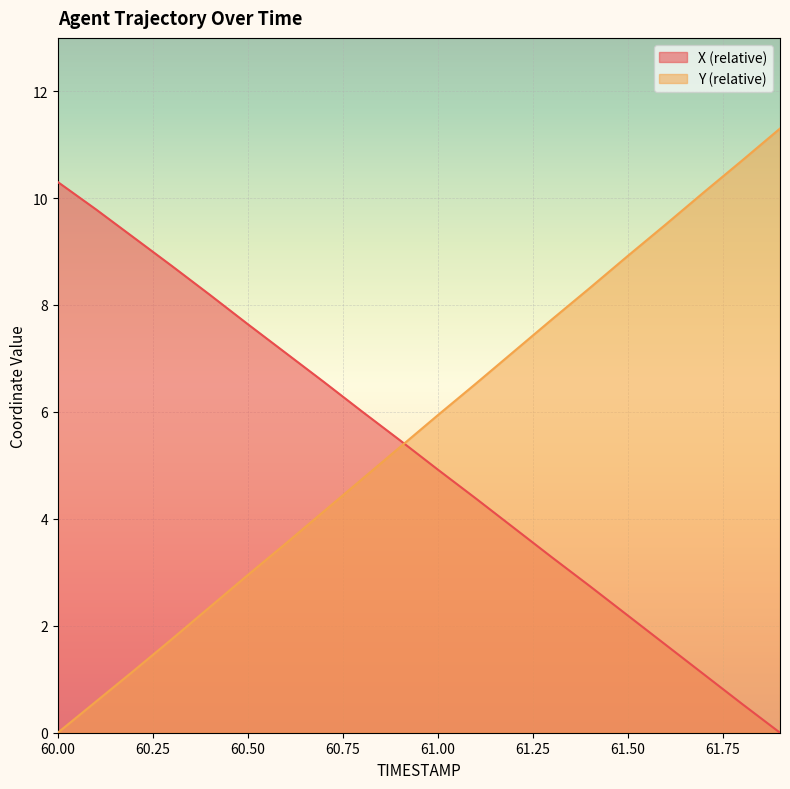

Does the chart display data point markers on the line(s)?

No